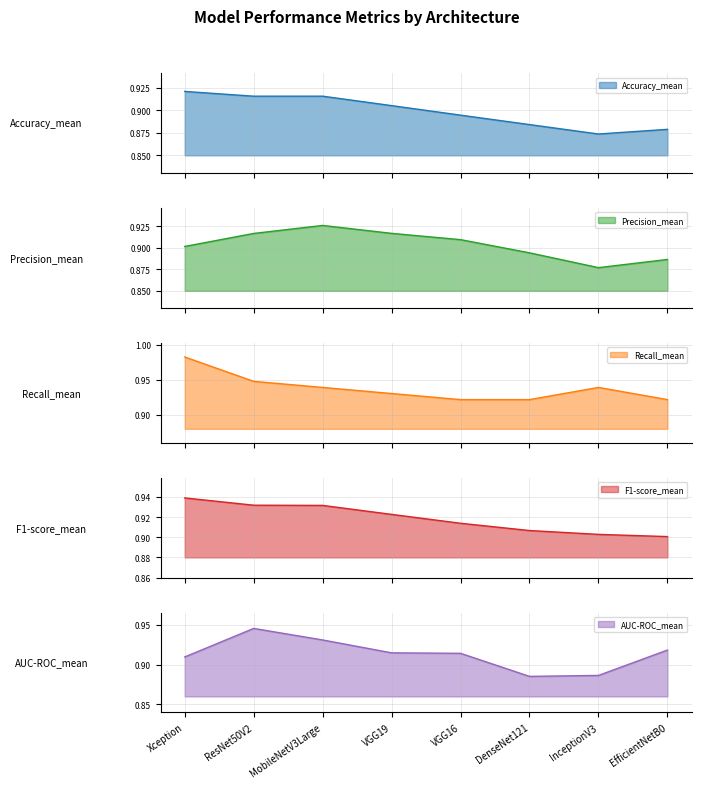

What is the label of the 6th point from the right?

MobileNetV3Large